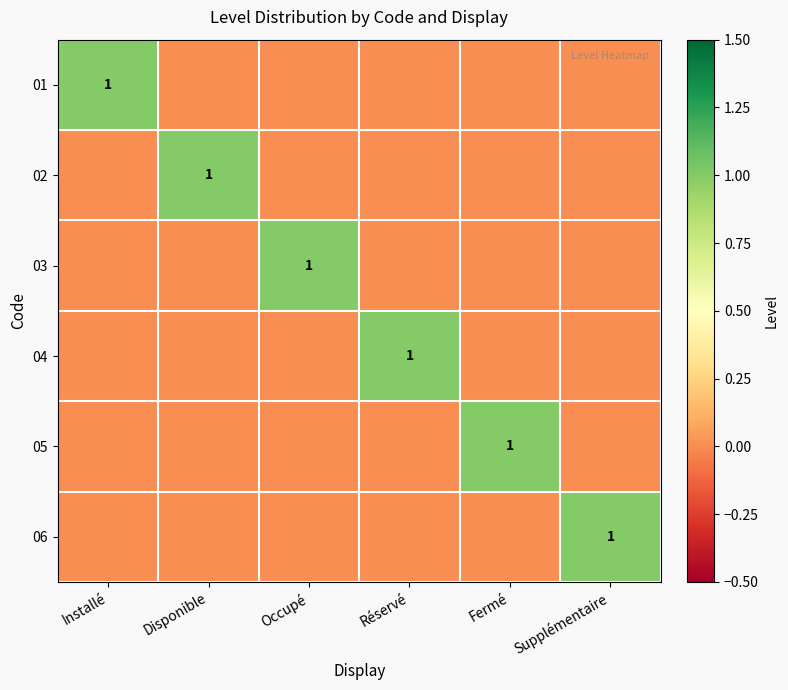

What is the total value across all series at Fermé?

1